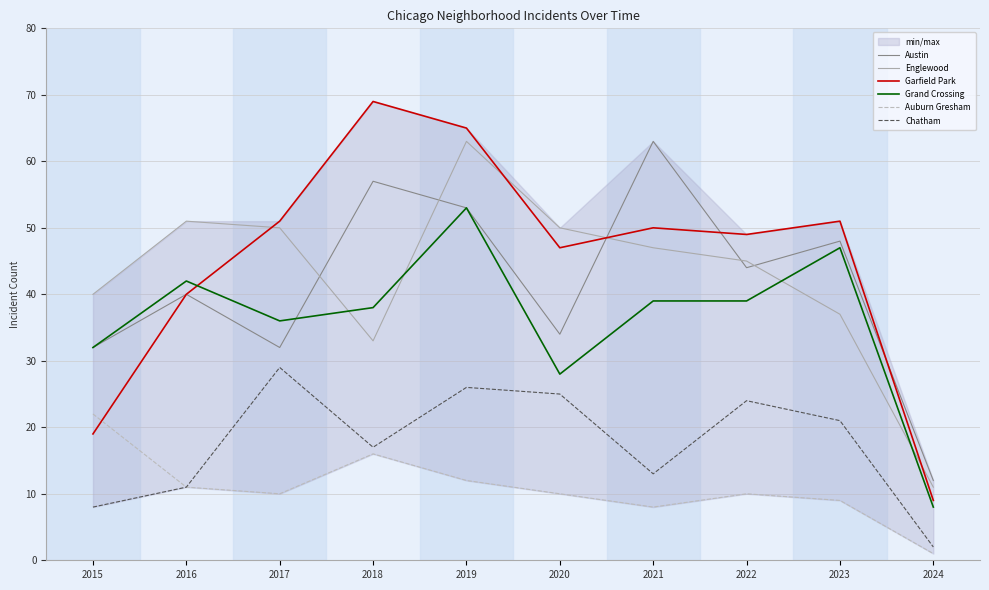

How many interior local peaks does the Englewood series have?

2